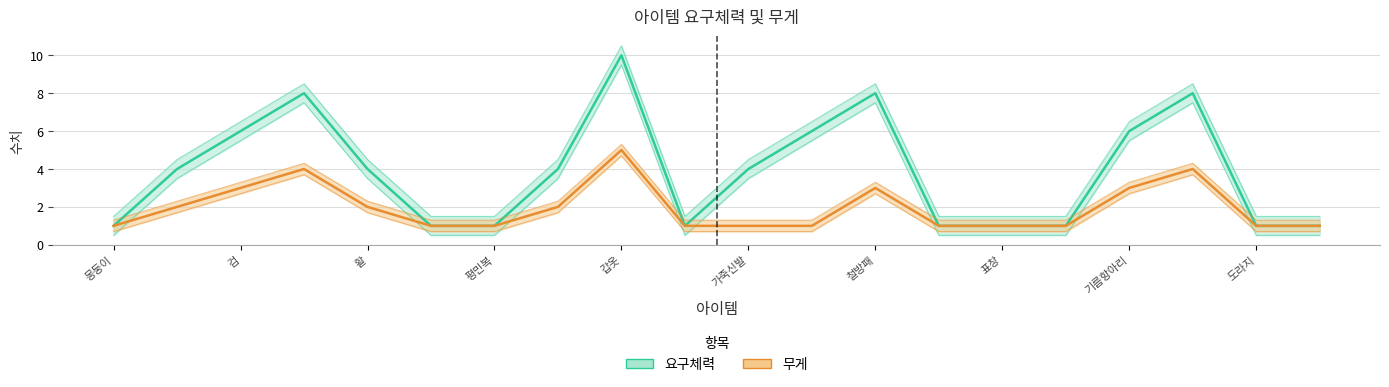

At which label does 요구체력 first exceed 4?

검